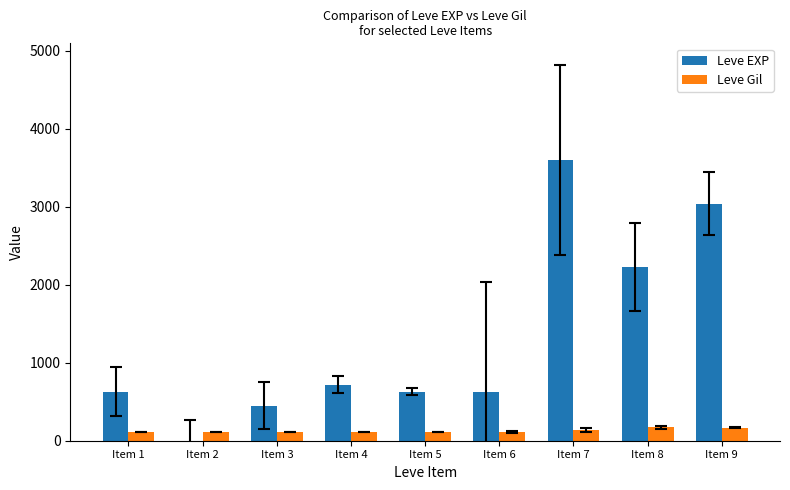

Are the bars grouped side by side (vs. stacked)?

Yes